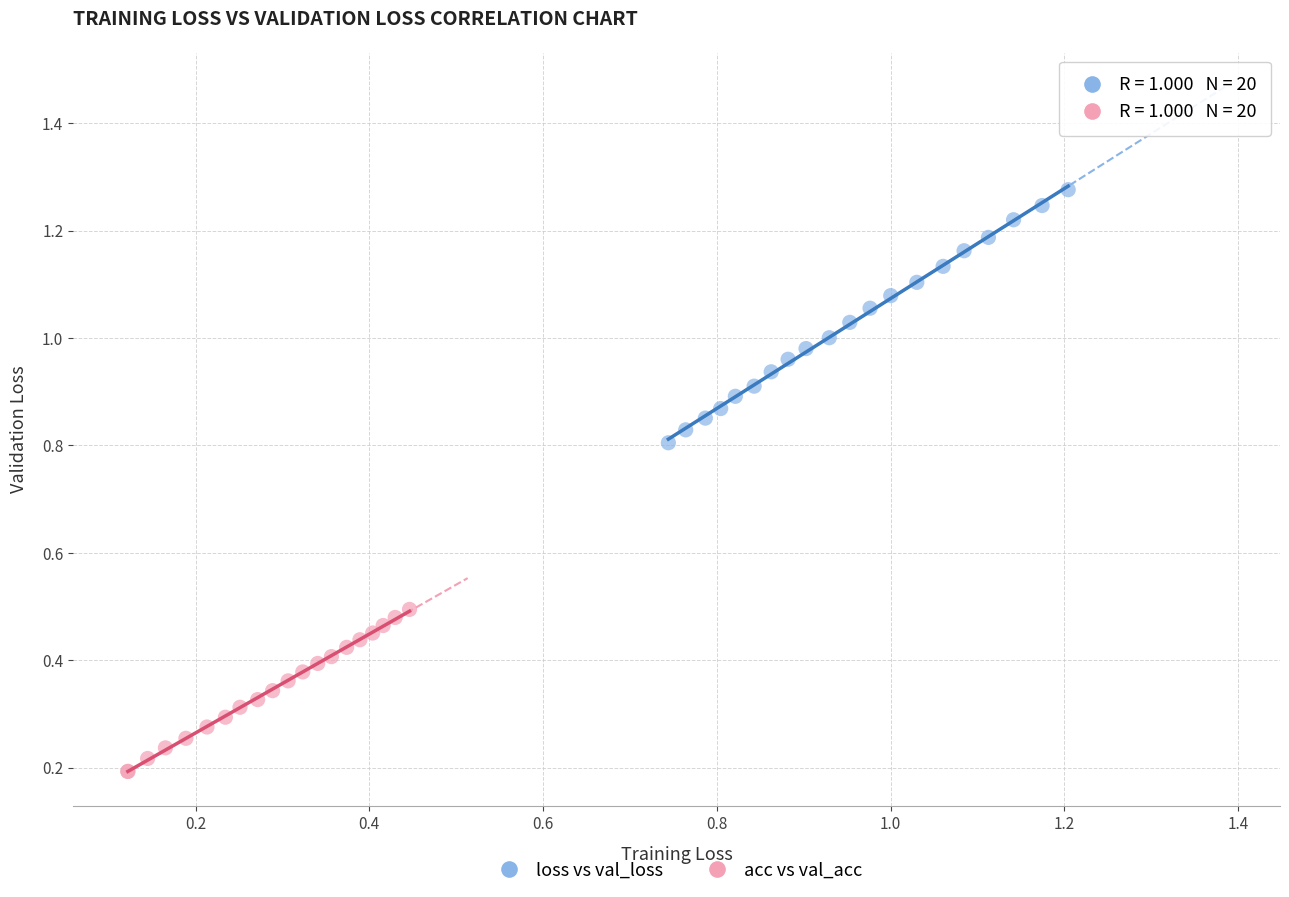

Which series reaches the minimum Y coordinate?

acc vs val_acc